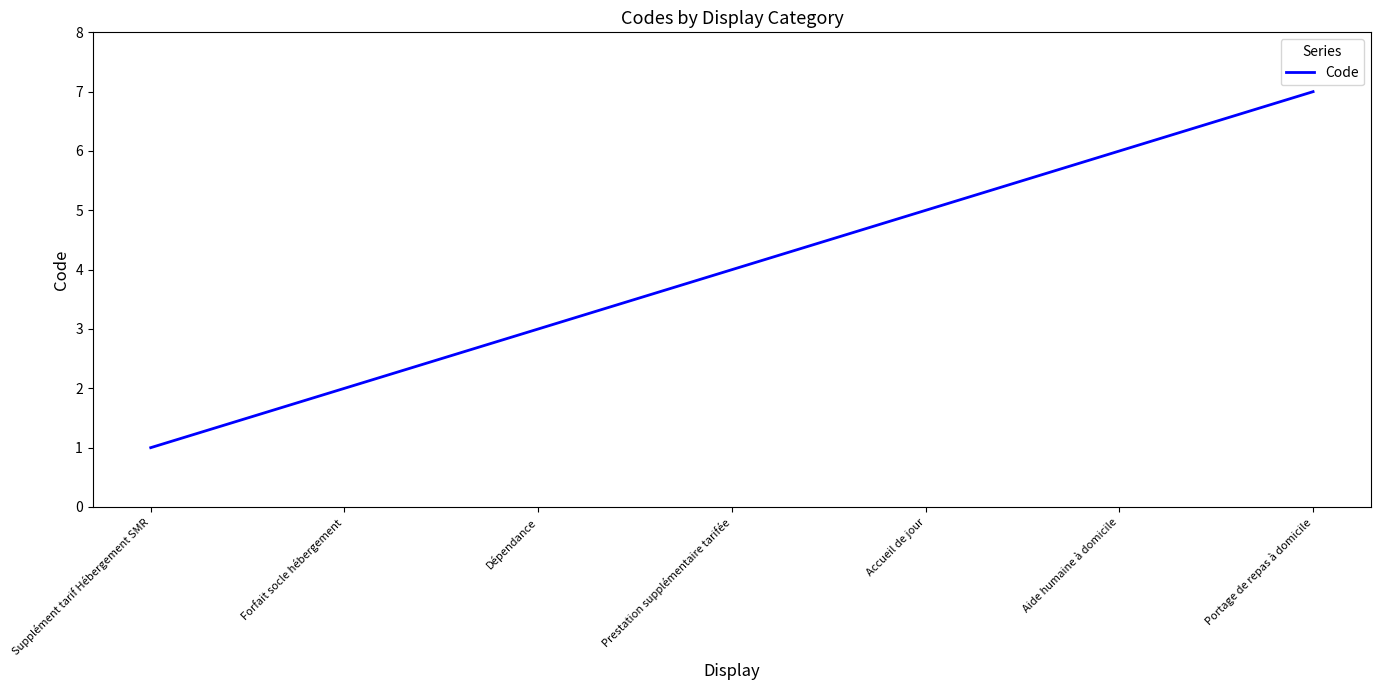

What position from the left is Accueil de jour?

5